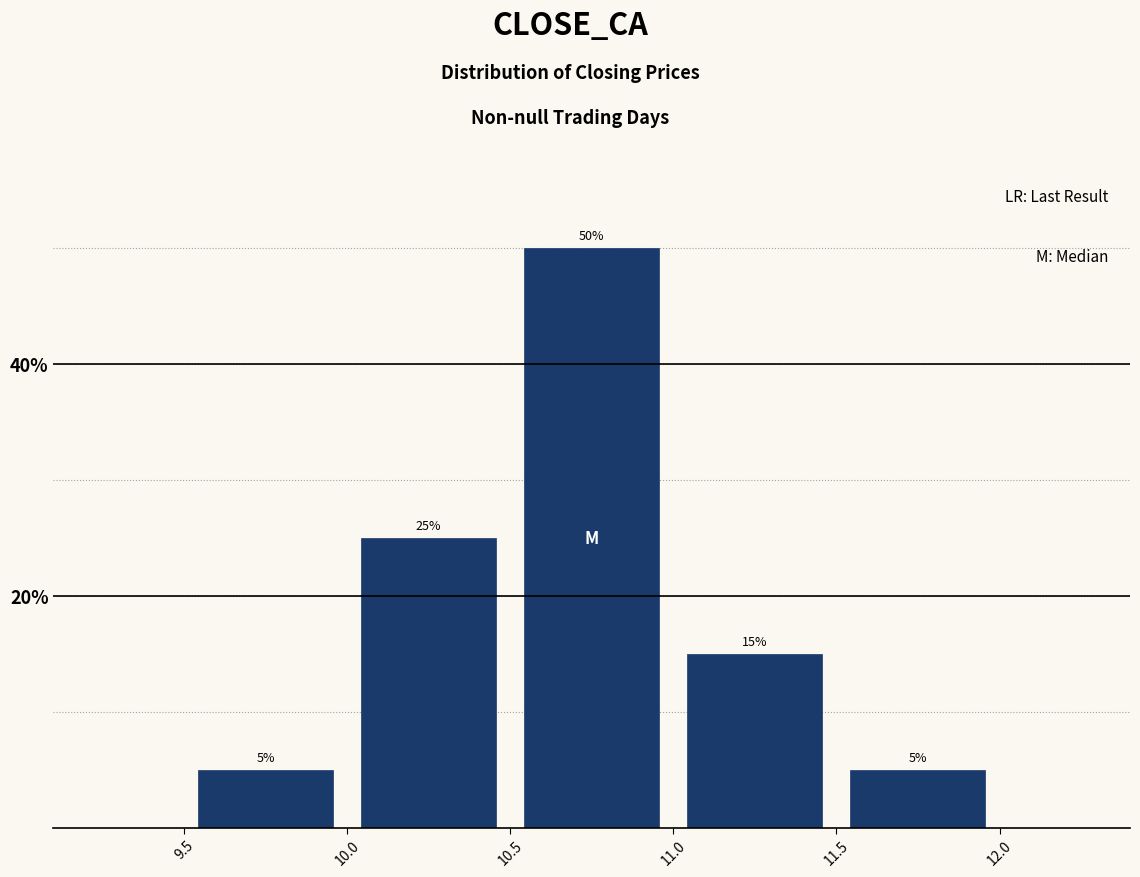

Reading left to right, transcribe this chart: for each bar, give the range it covers on the x-axis and its height.

9.5 to 10.0: 5
10.0 to 10.5: 25
10.5 to 11.0: 50
11.0 to 11.5: 15
11.5 to 12.0: 5